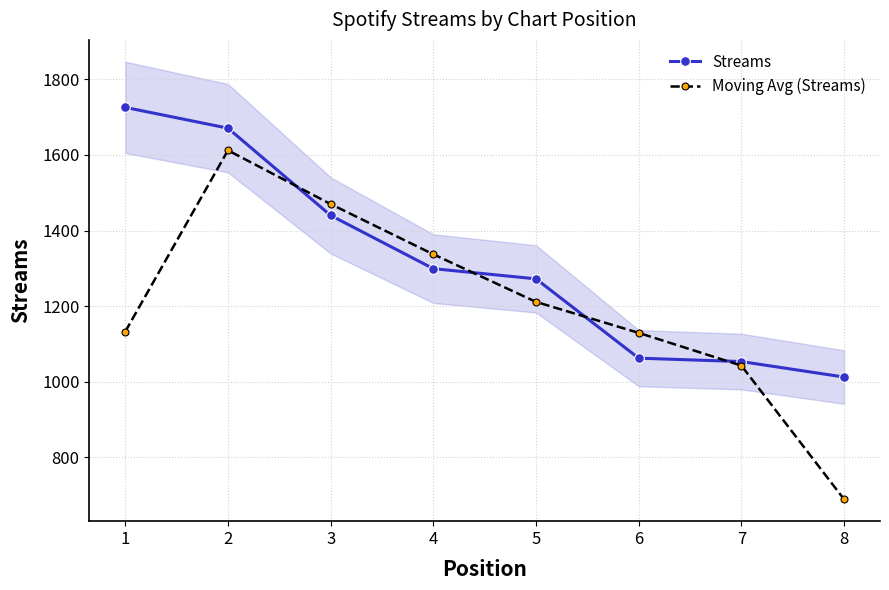

True or false: Streams has more than 0 interior local peaks.

False